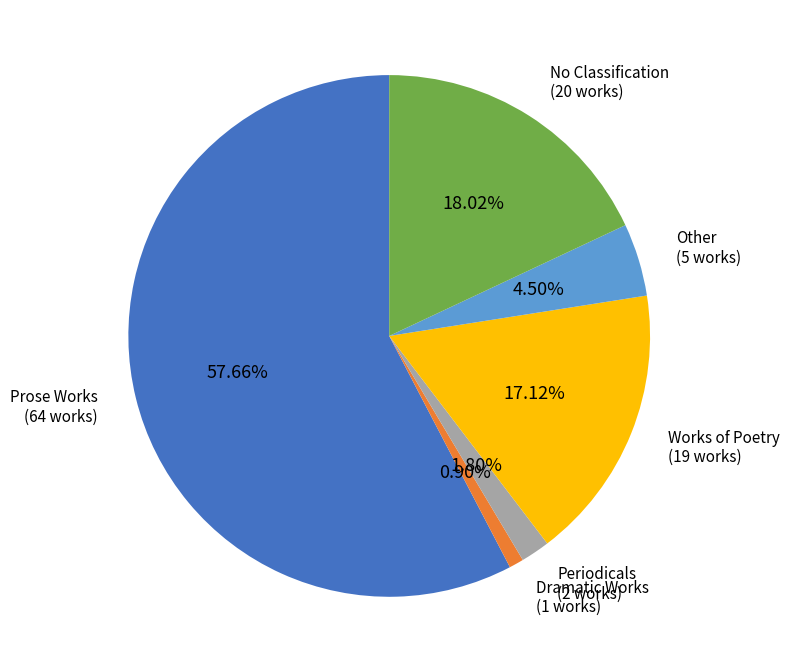

Does any single category account for the majority?

Yes